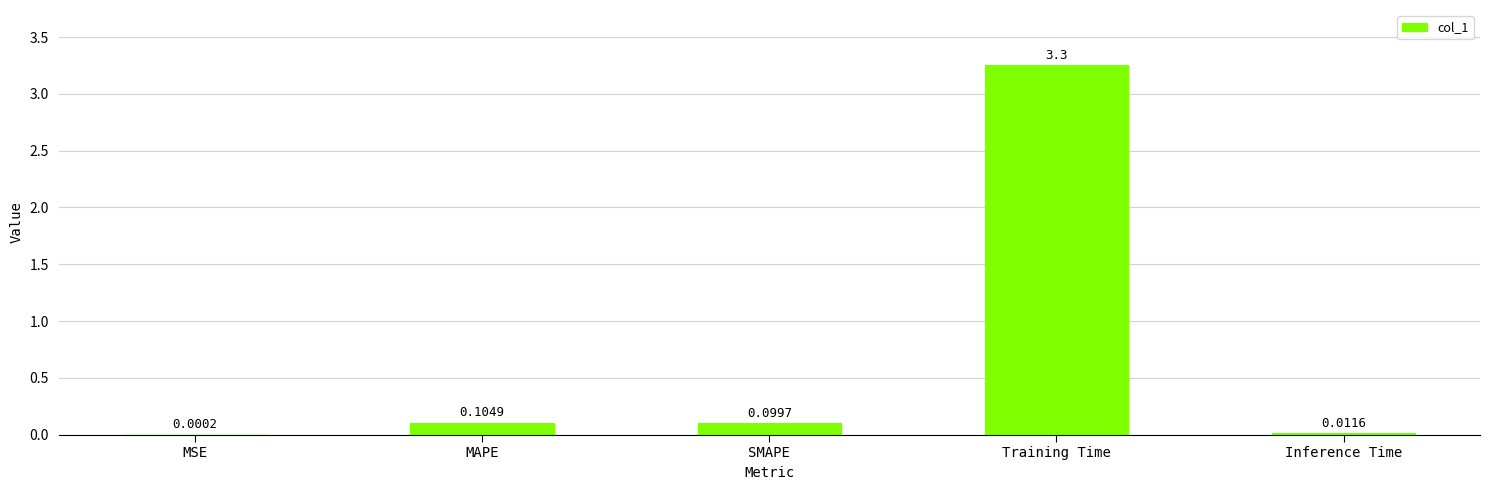

True or false: the data shows 0.1 at SMAPE.

True